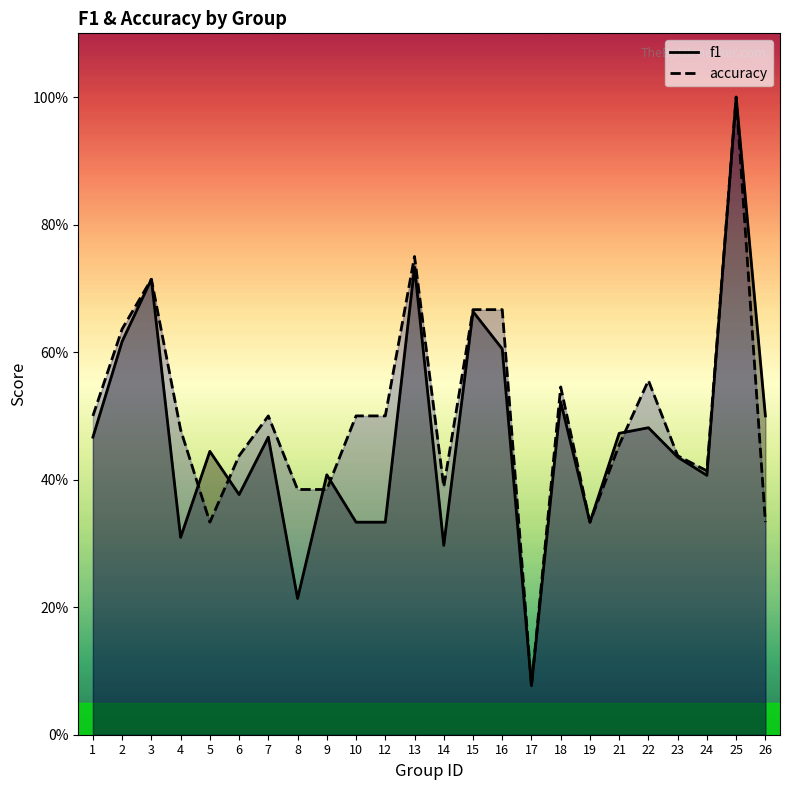

How many data points does each series have?

24